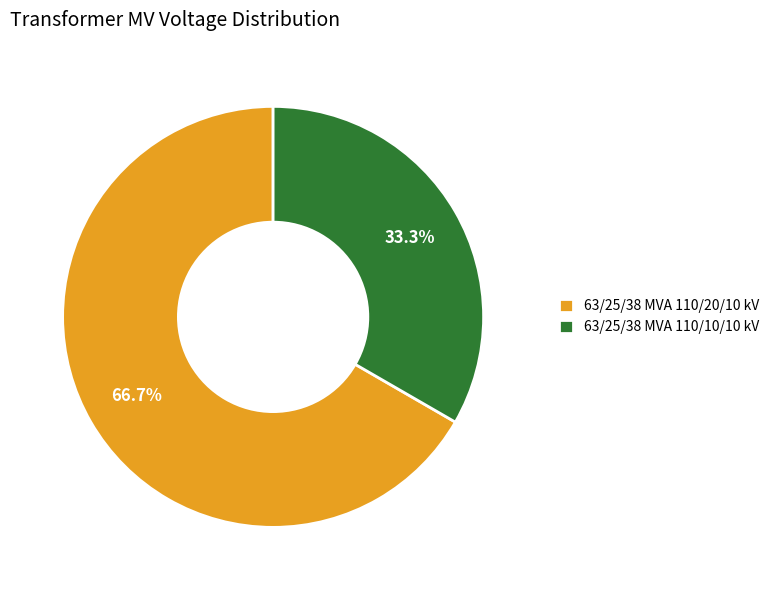

Does 63/25/38 MVA 110/10/10 kV represent more than half of the total?

No